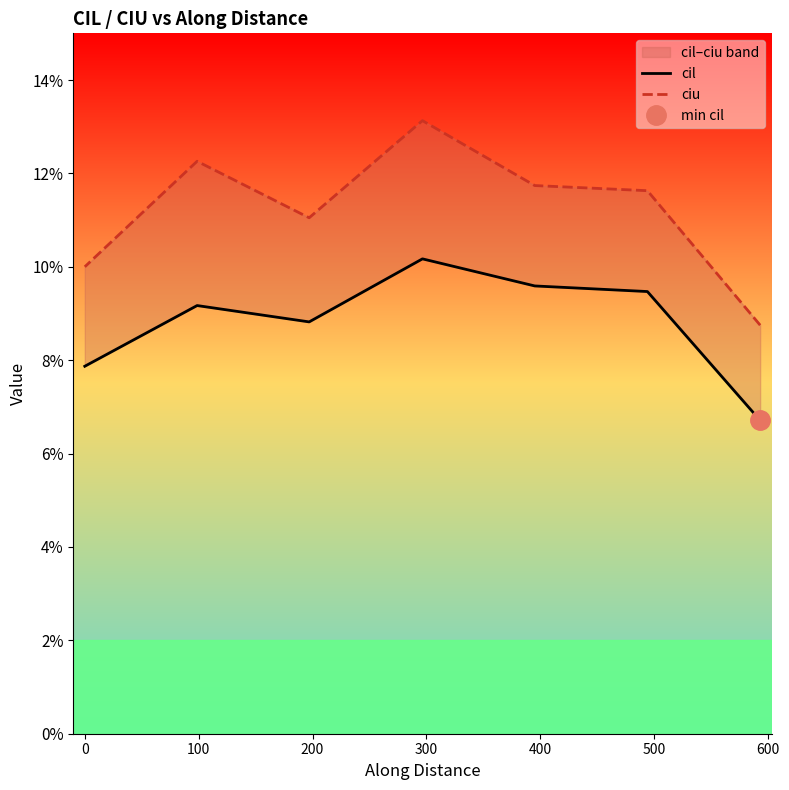

At 300, list the series in order from largest to smallest.

ciu, cil